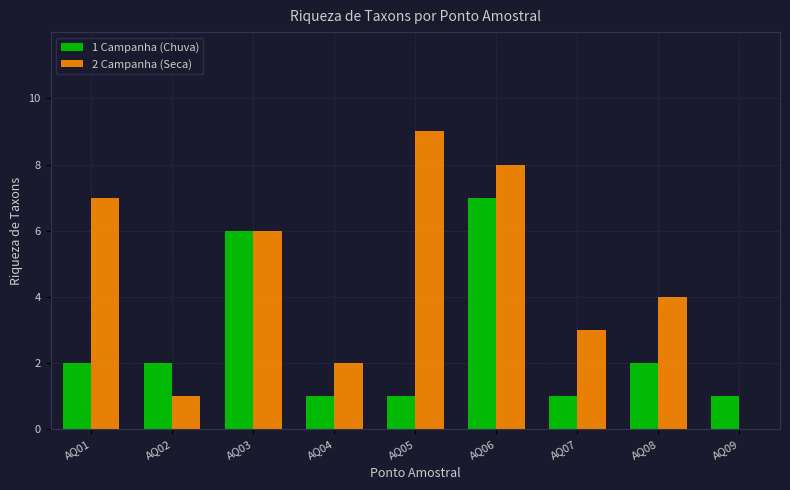

Are the bars horizontal?

No